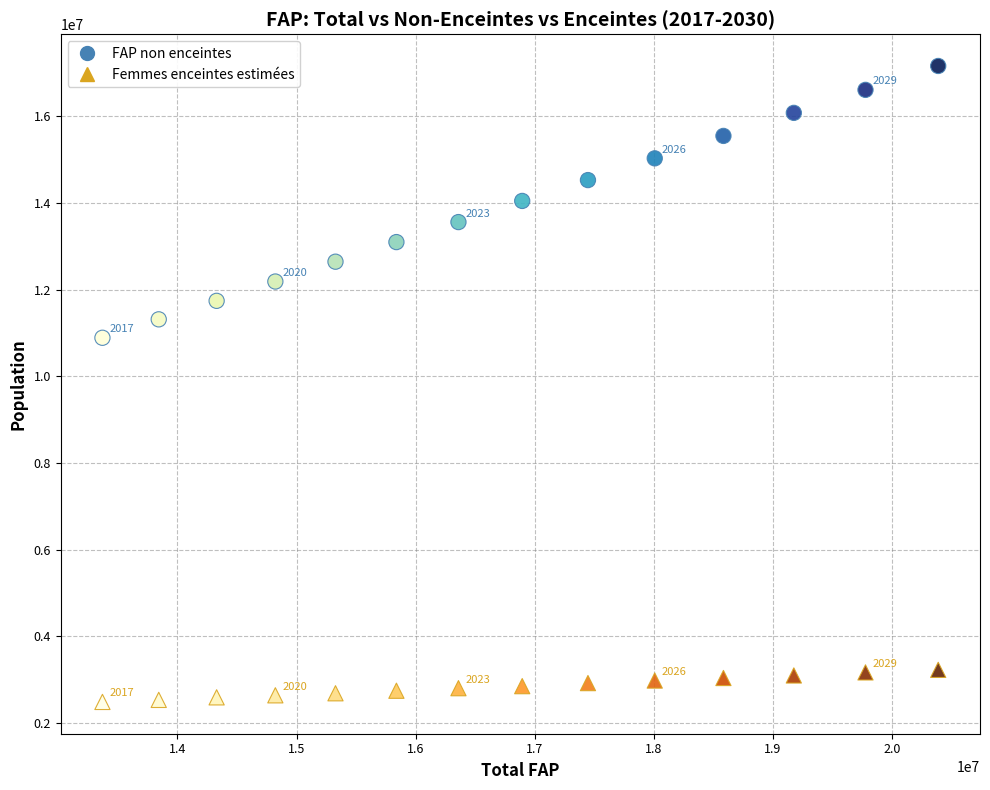

Which series has the widest spread of Y values?

FAP non enceintes